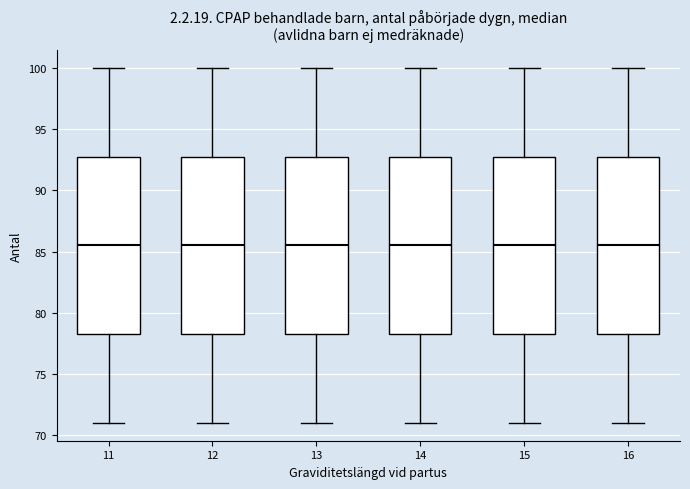

Reading left to right, read every box against the y-axis: the position of its median line, the range the box covers, and the ends of its whiskers. The values are not printed on the chart, so give them approximately, as read against the axis.

11: median 85.5, box 78.5 to 93.0, whiskers 71.0 to 100.0
12: median 85.5, box 78.5 to 93.0, whiskers 71.0 to 100.0
13: median 85.5, box 78.5 to 93.0, whiskers 71.0 to 100.0
14: median 85.5, box 78.5 to 93.0, whiskers 71.0 to 100.0
15: median 85.5, box 78.5 to 93.0, whiskers 71.0 to 100.0
16: median 85.5, box 78.5 to 93.0, whiskers 71.0 to 100.0